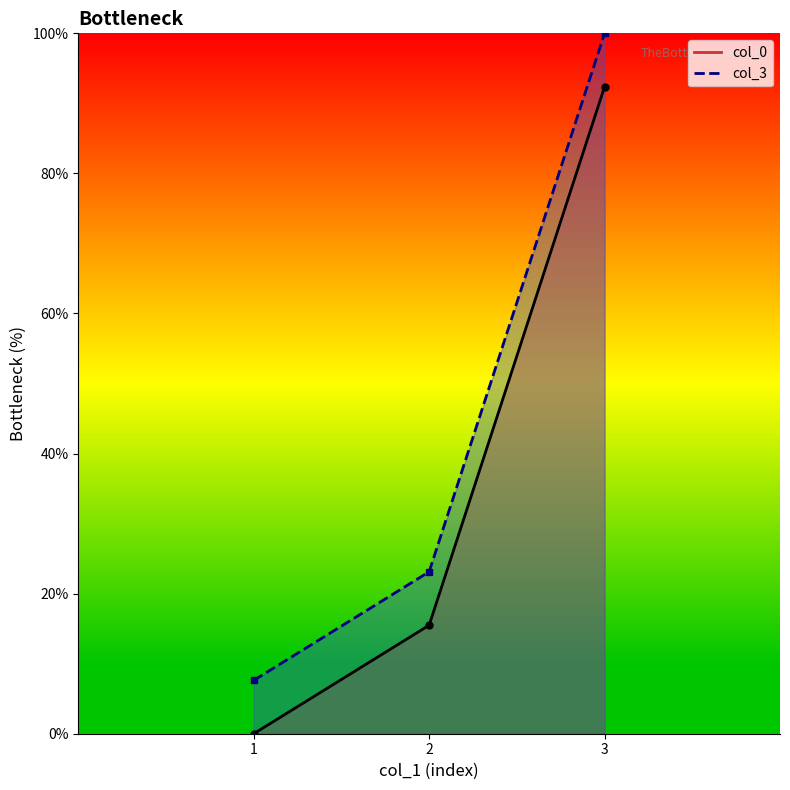

Which series changed the most between 2 and 3?

col_0